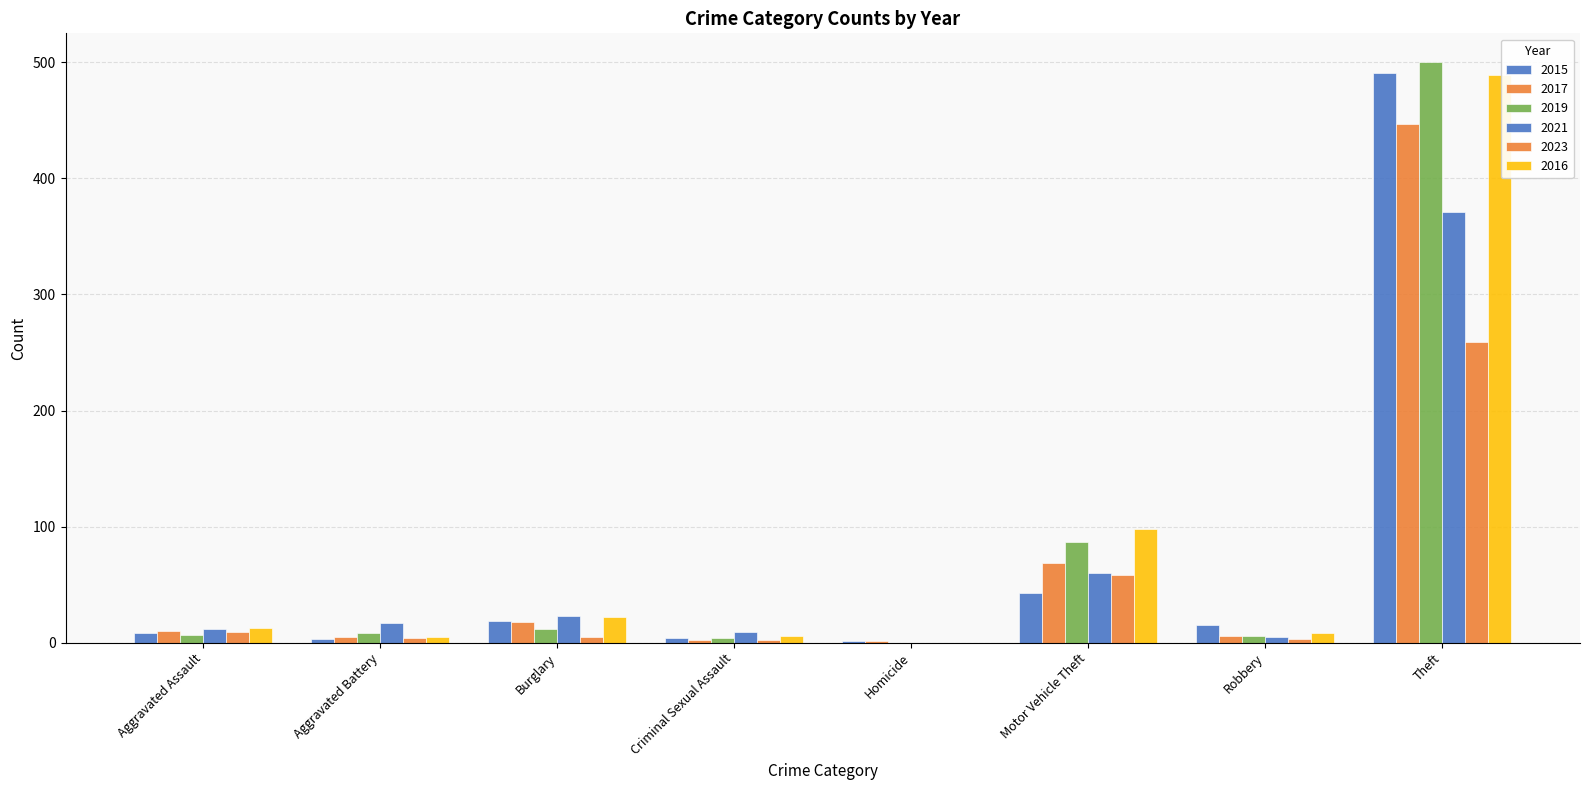

At which category is the sum across all series the highest?

Theft